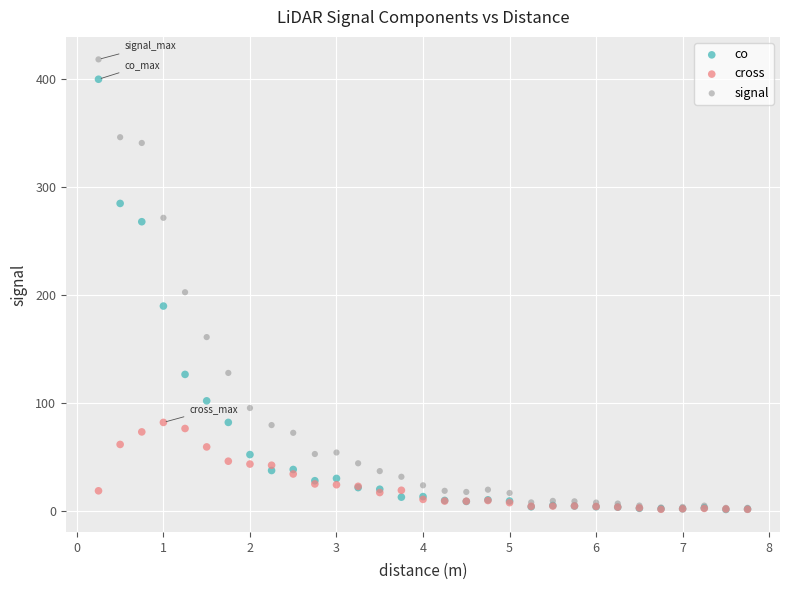

What are all the series names shown in the legend?

co, cross, signal